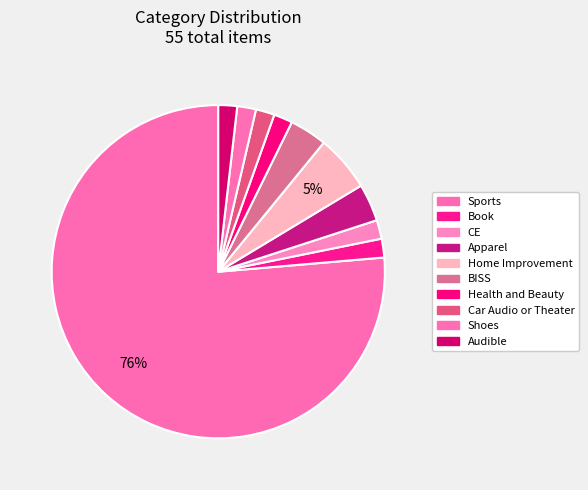

To the nearest percent, what is the average slice percentage?

10%